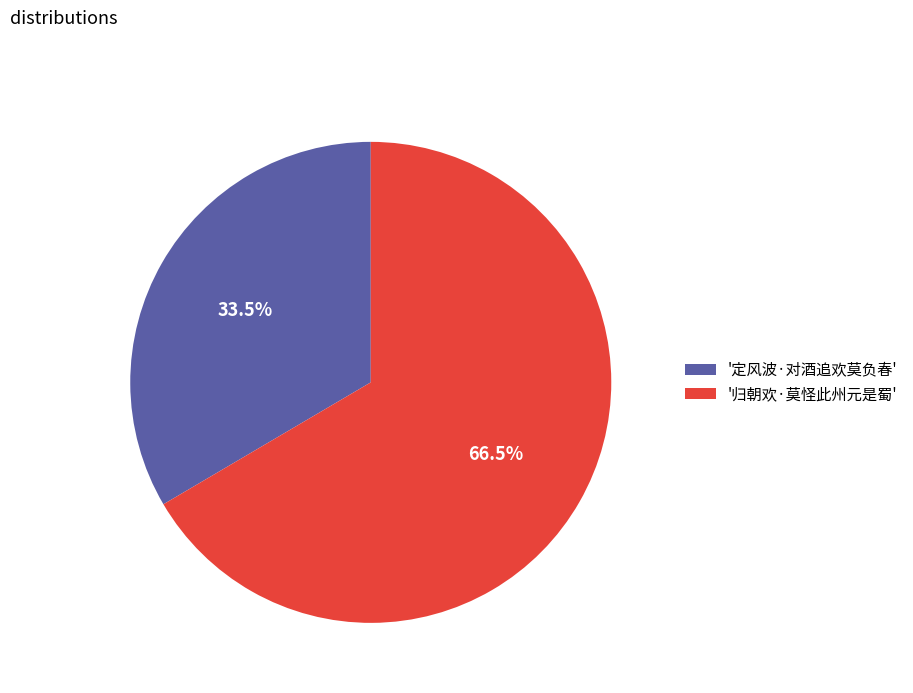

To the nearest percent, what is the difference between the largest and smallest slice percentages?

33%